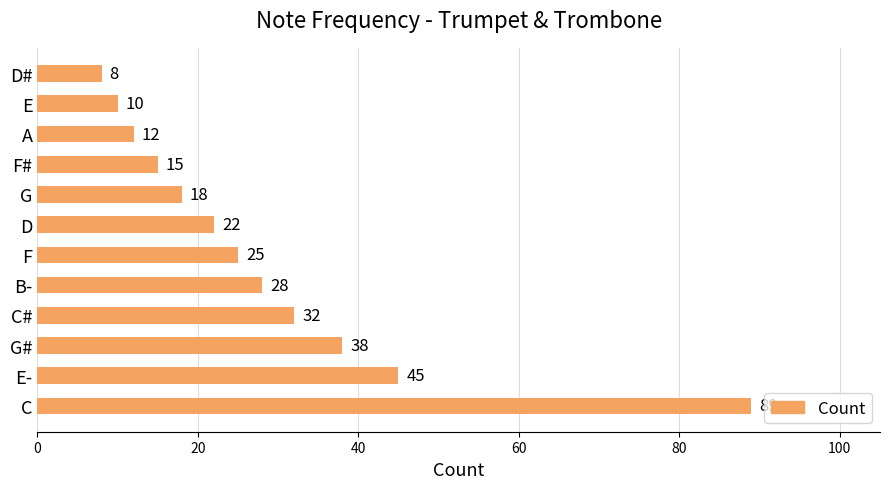

Which label corresponds to the largest value in the chart?

C